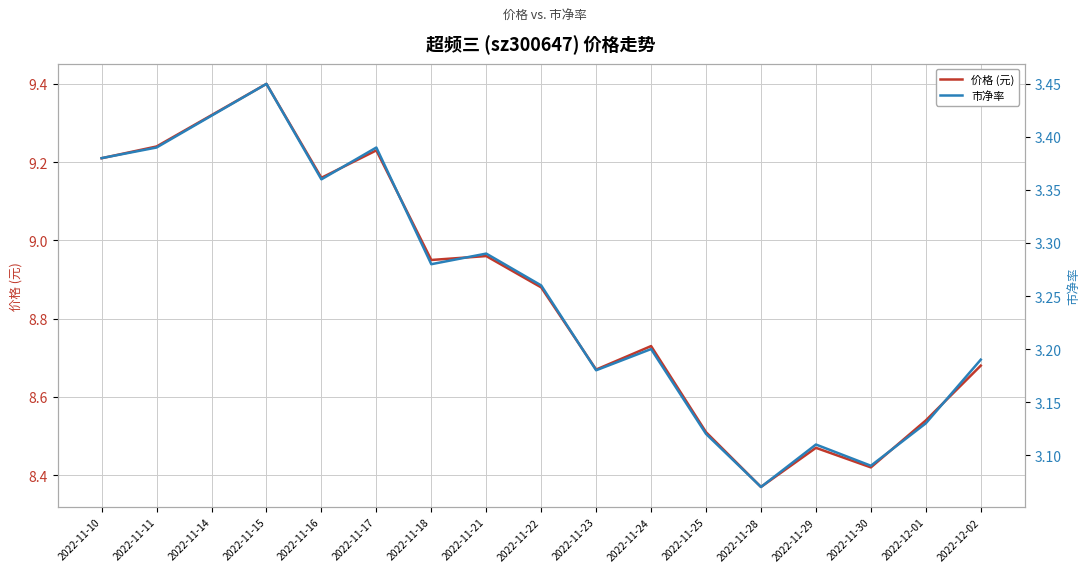

What is the average value of the 价格 (元) series?

8.9